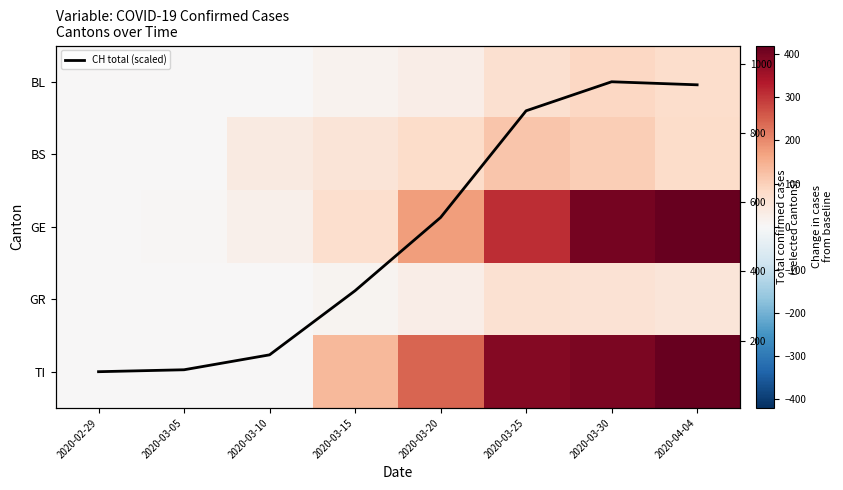

Read the GR value at 2020-03-25.

63.0